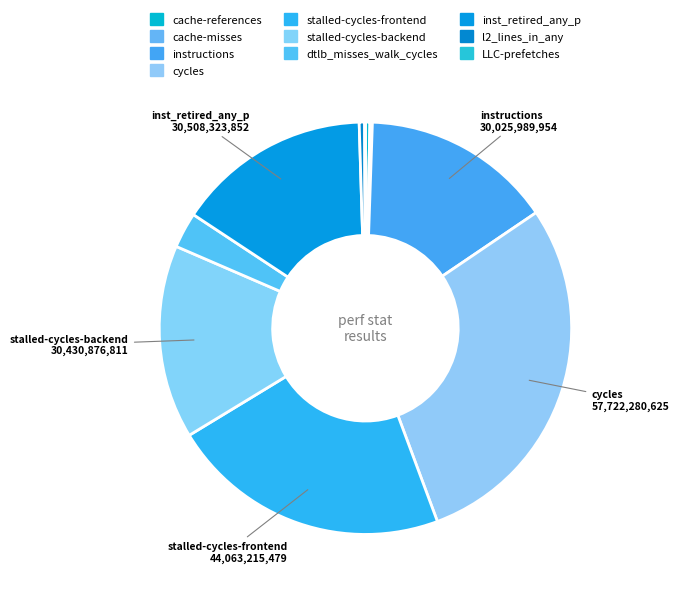

Is it true that stalled-cycles-frontend is 37% of the pie?

False